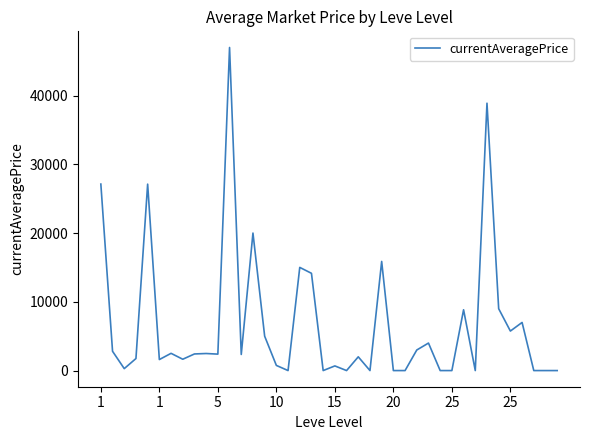

What is the difference between the maximum and minimum values?

47000.0